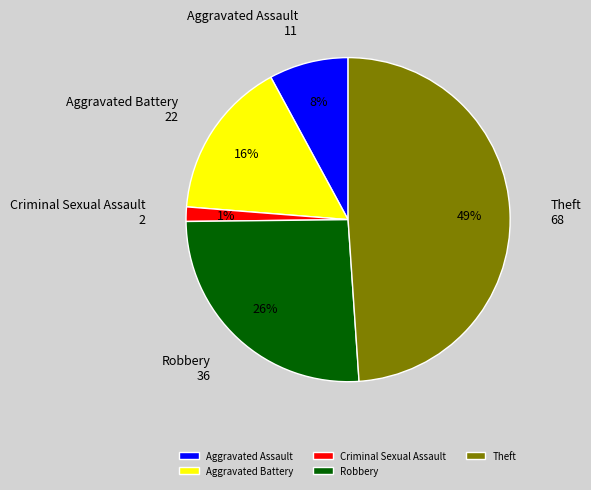

What percentage is the Criminal Sexual Assault slice, to the nearest percent?

1%